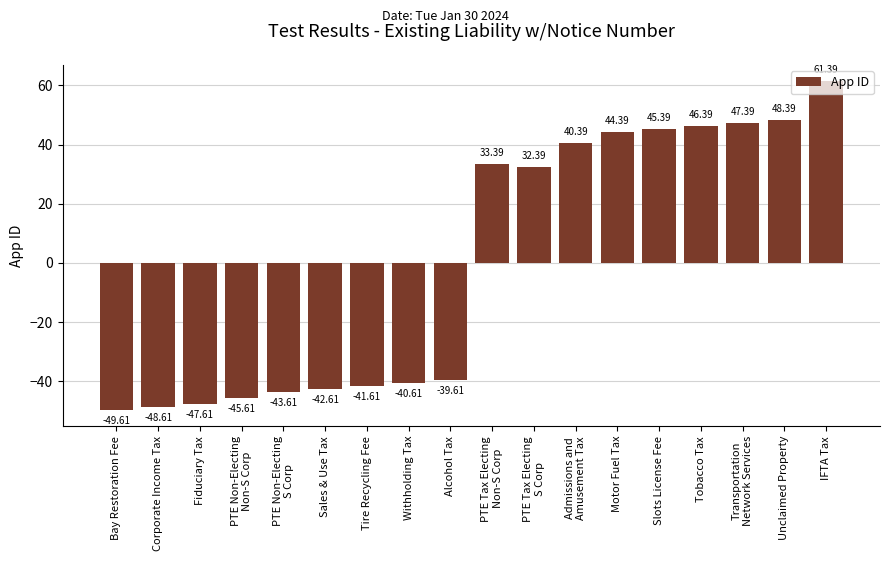

What is the difference between the maximum and minimum values?

111.0